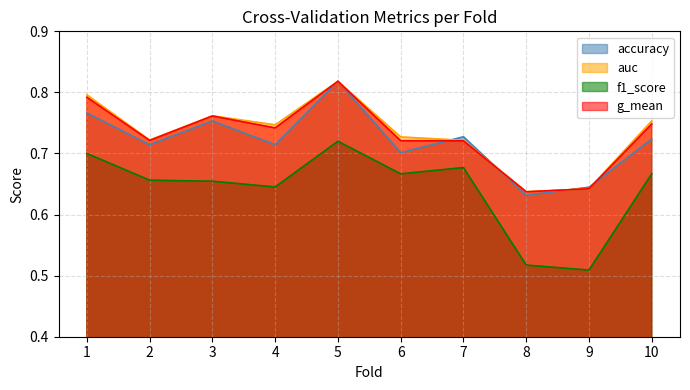

Between 7 and 8, which is larger?

7